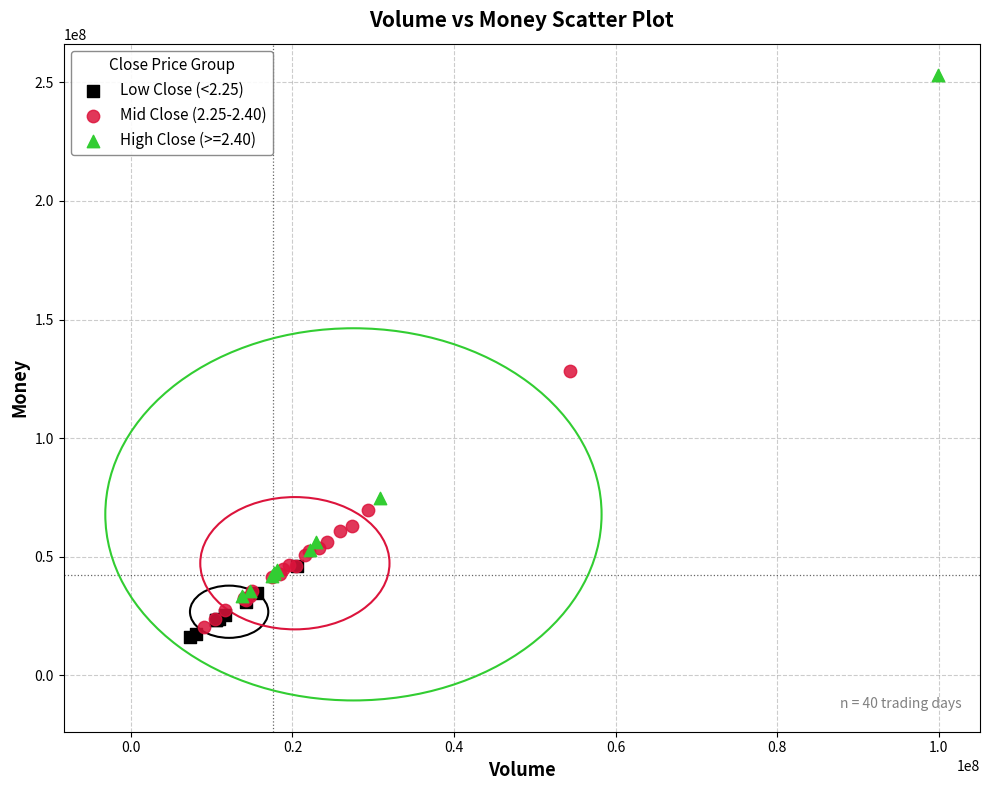

Which series contains the highest Y value?

High Close (>=2.40)